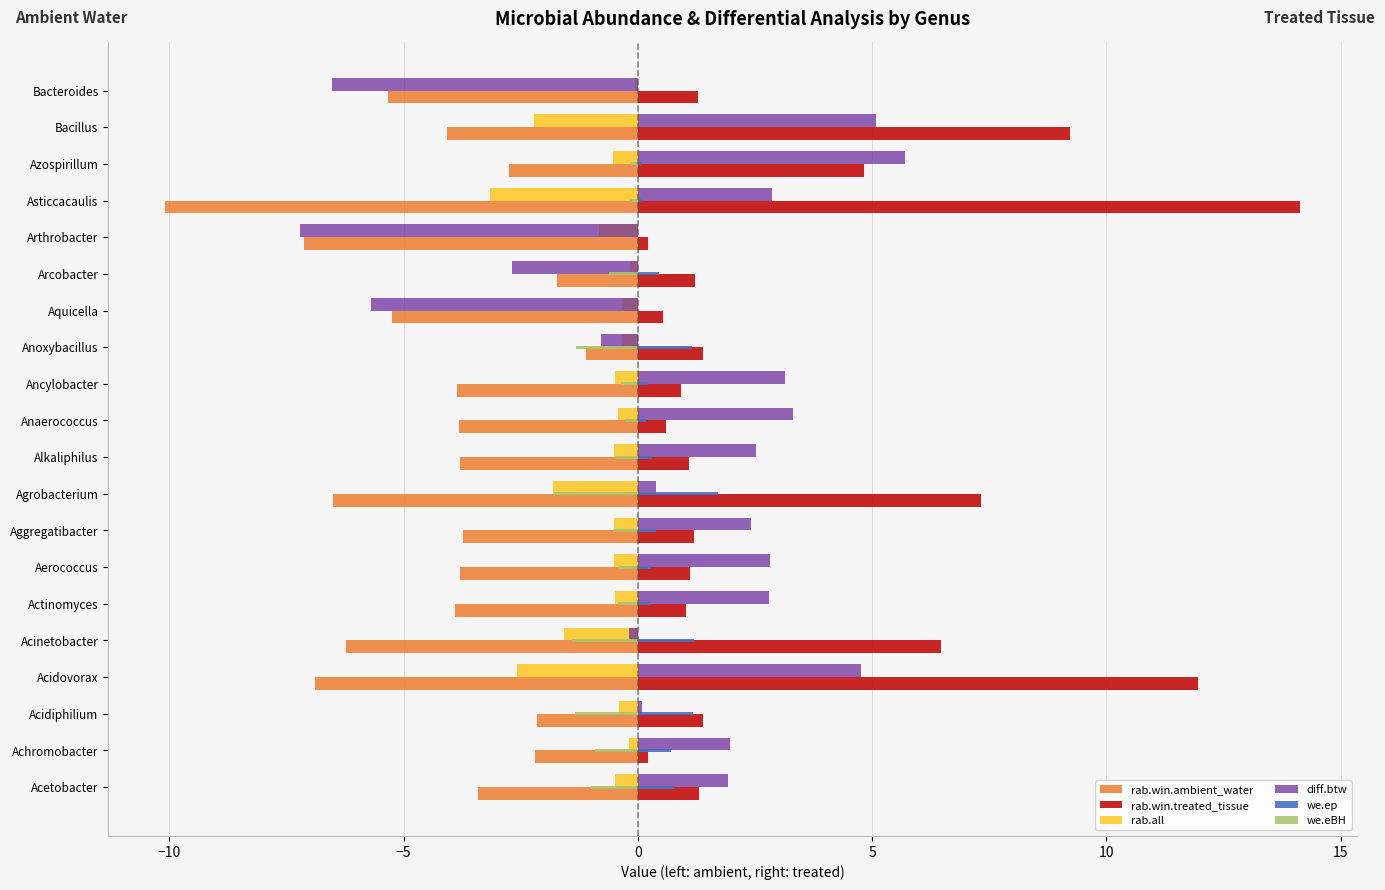

Which series has the largest total across all categories?

rab.win.treated_tissue